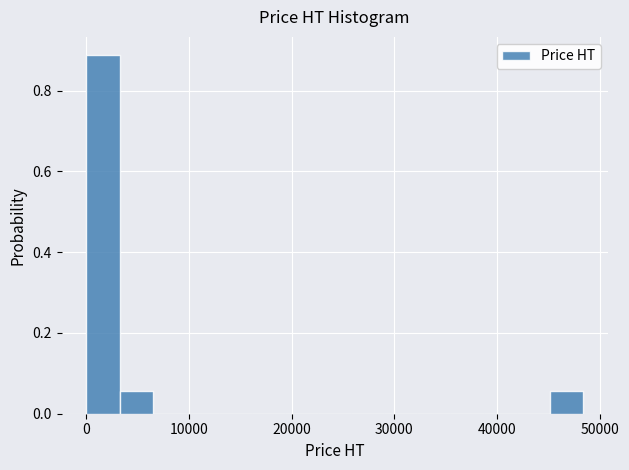

Read against the x-axis, roughly where is the centre of the tallest bar?

2000